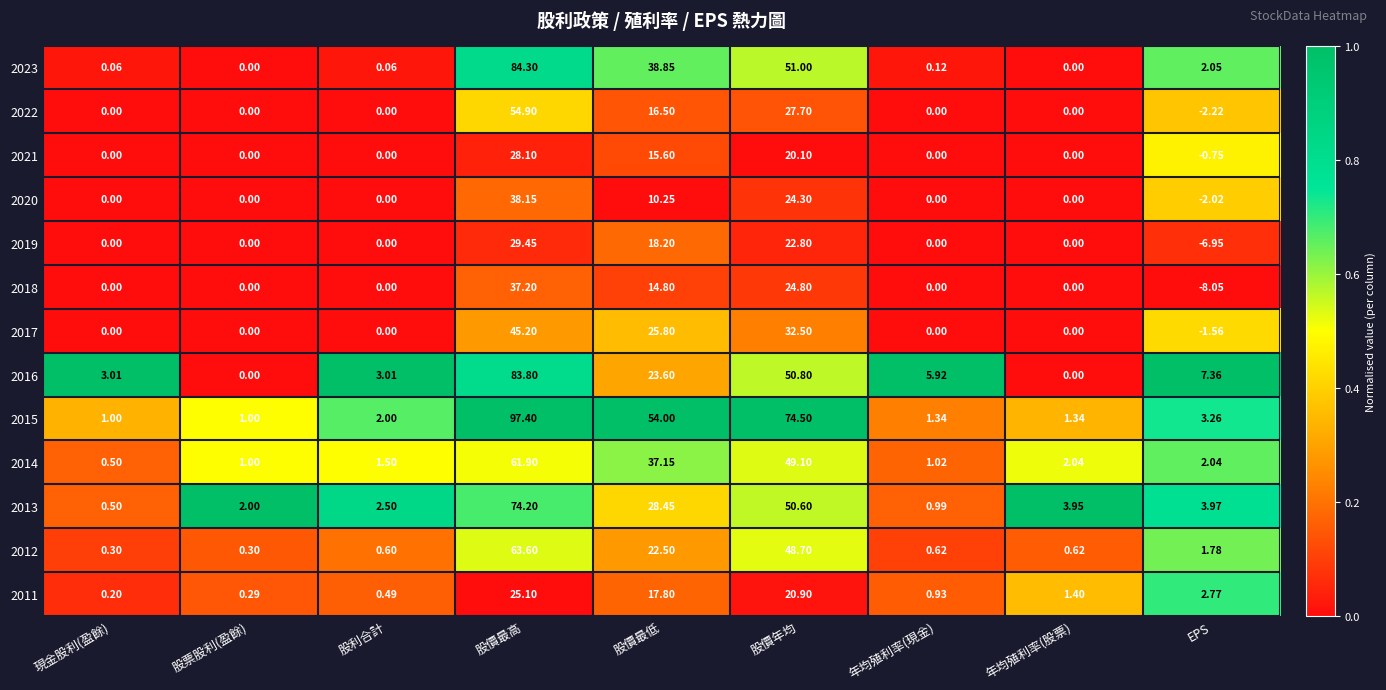

Between 現金股利(盈餘) and 股利合計, which series saw the biggest shift?

2013